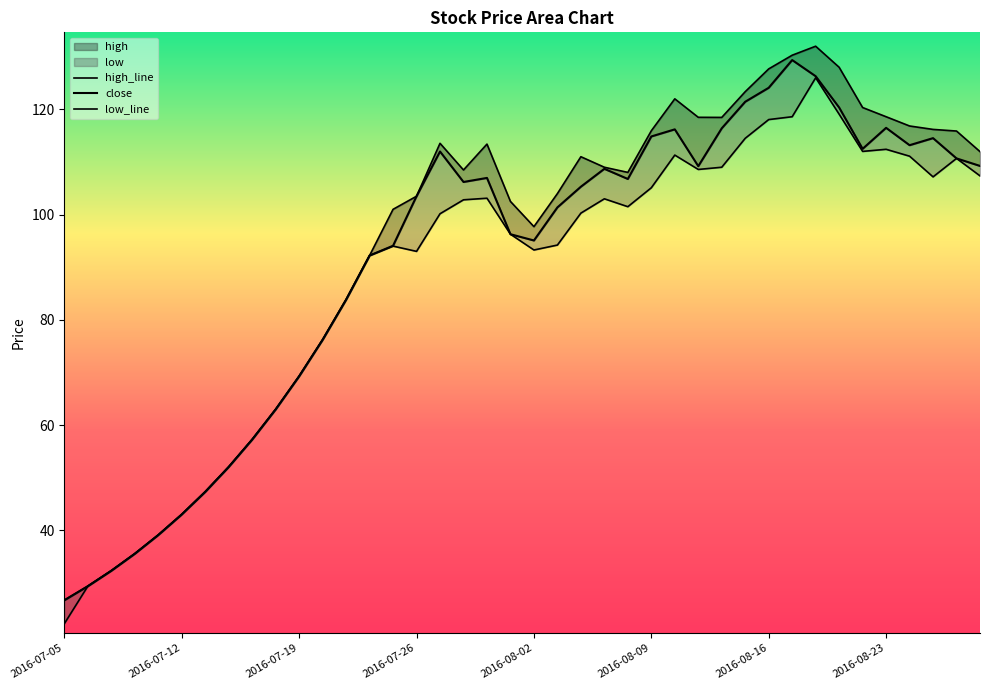

True or false: low and high cross at least once.

False